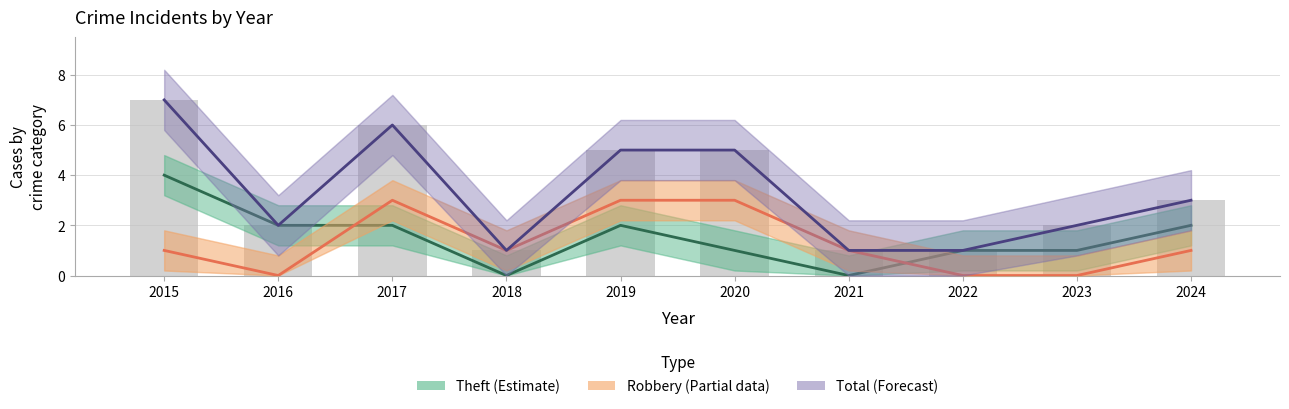

List the series in order of their peak value, highest first.

Total (Forecast), Theft (Estimate), Robbery (Partial)